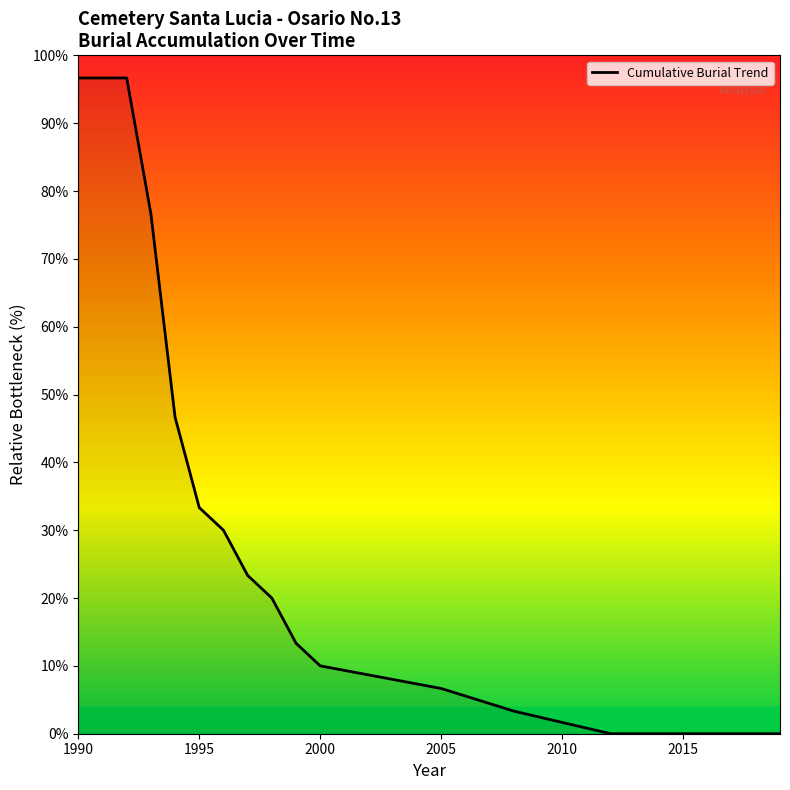

Does the chart have visible grid lines?

No